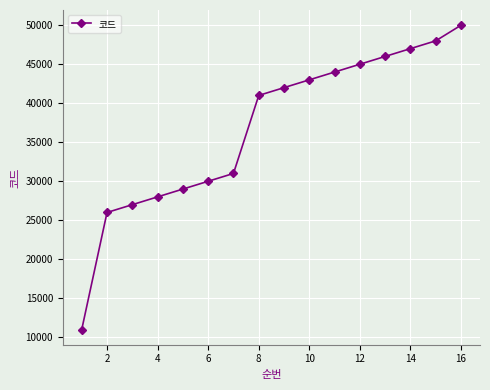

What is the greatest value displayed?

50000